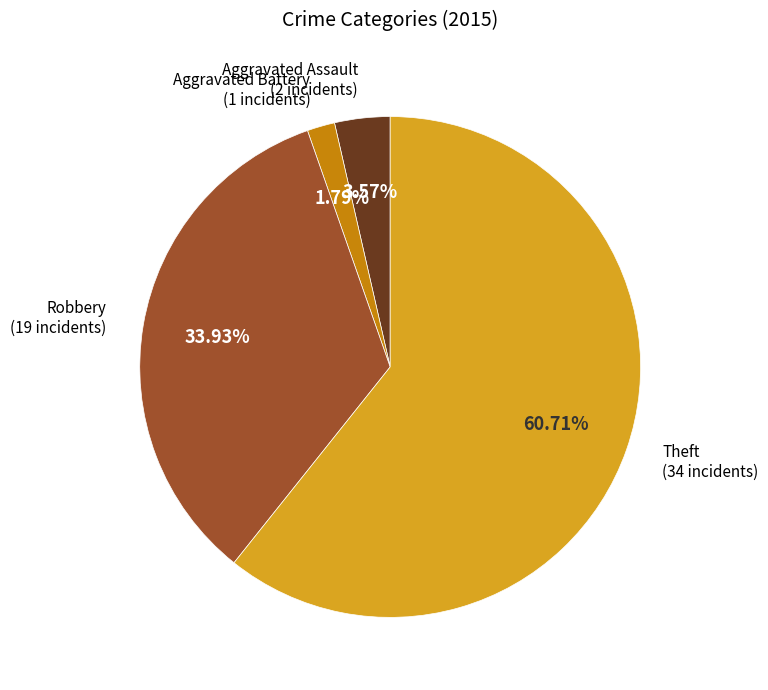

Is there a majority slice in this chart?

Yes